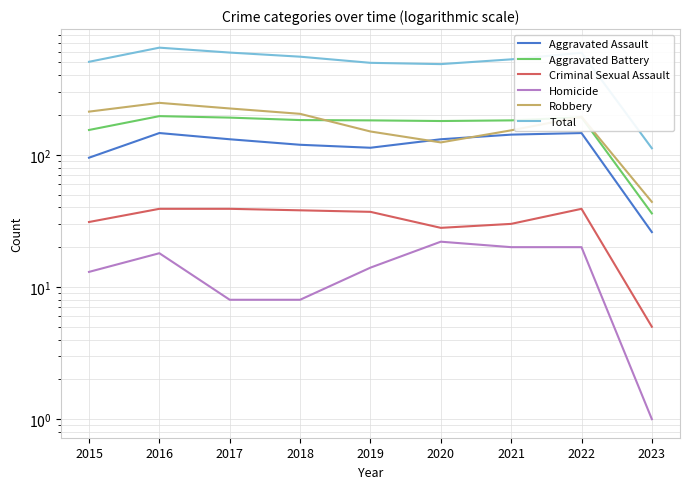

Is it true that Criminal Sexual Assault equals 2 at 2023?

False